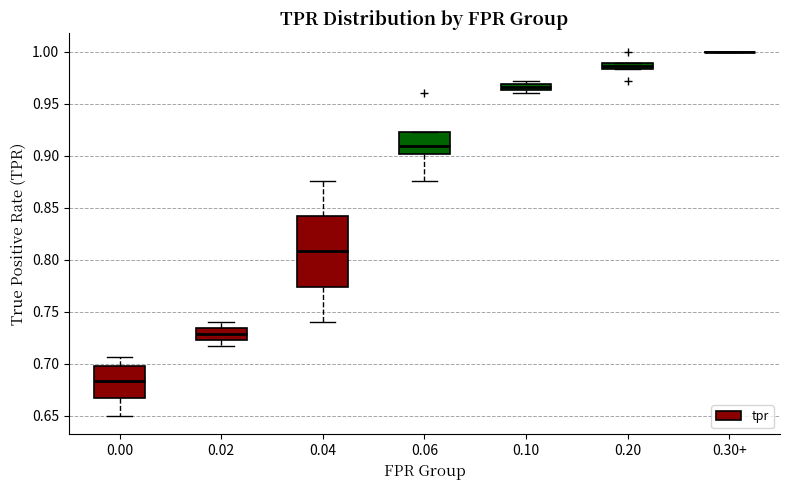

Comparing the boxes themselves (not the whiskers), which one is the tallest?

0.04